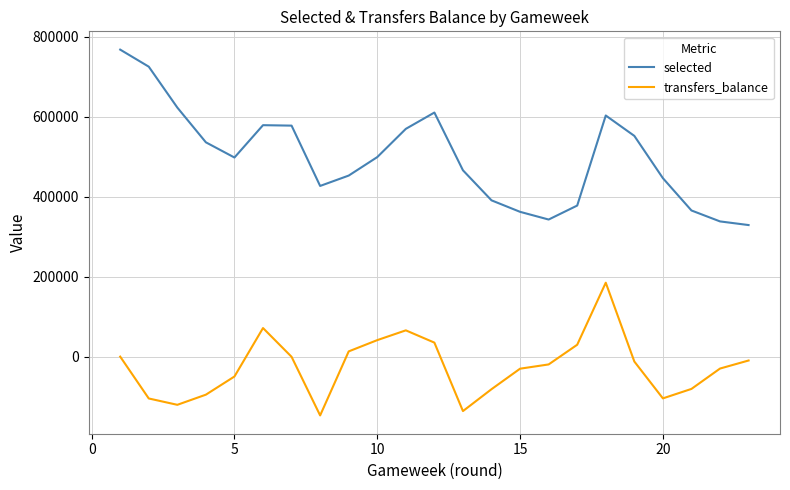

At how many categories does at least one series exceed 440348?

15